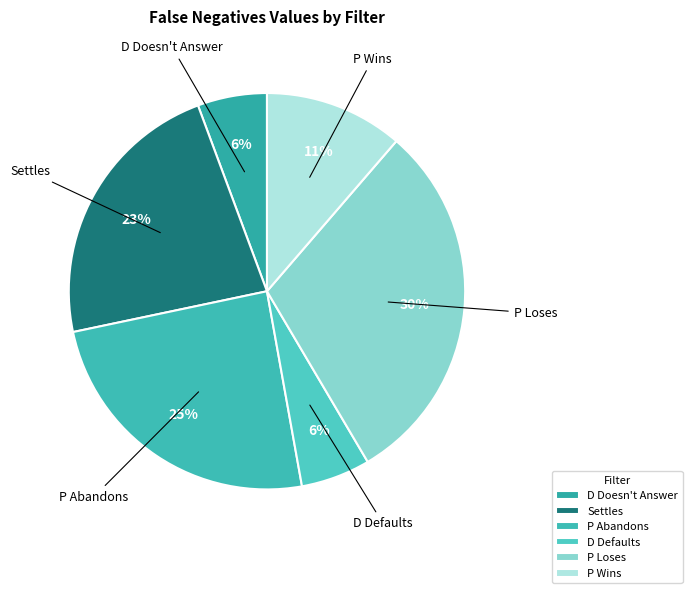

Which category has the biggest portion of the pie?

P Loses